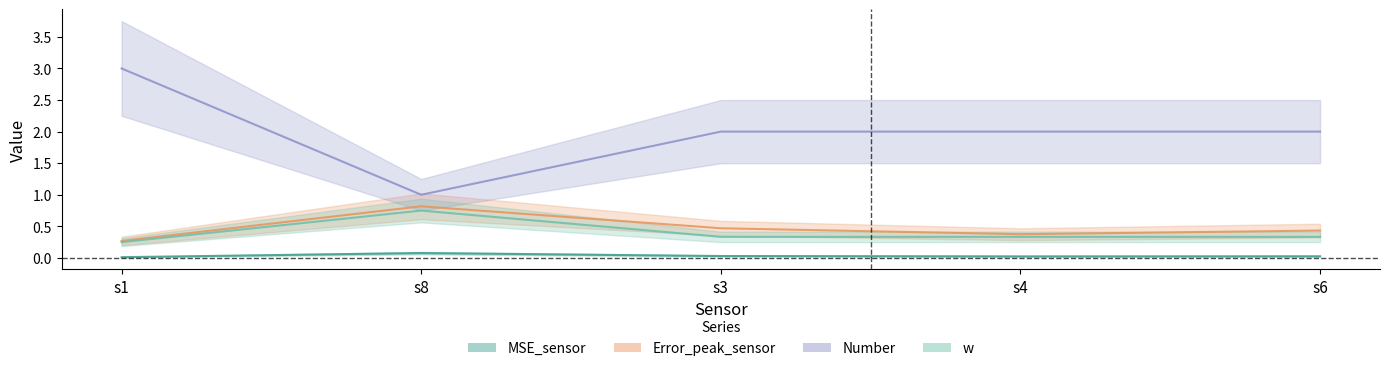

True or false: Error_peak_sensor and w cross at least once.

False